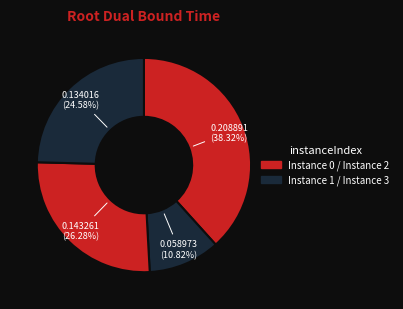

How many slices are in this pie chart?

4